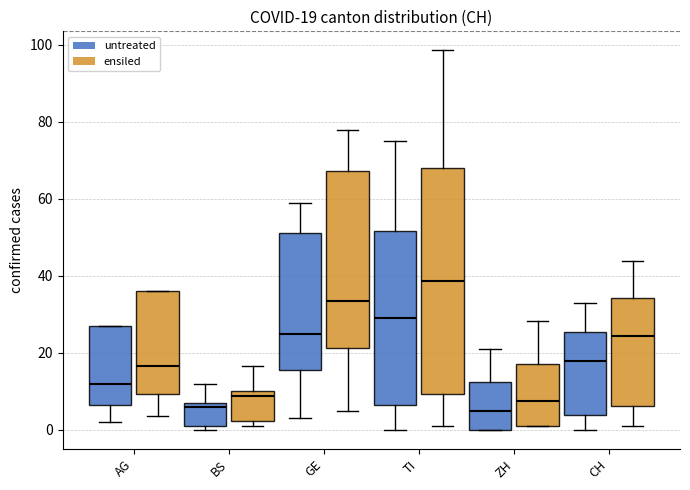

Comparing the boxes themselves (not the whiskers), which one is the tallest?

TI (ensiled)